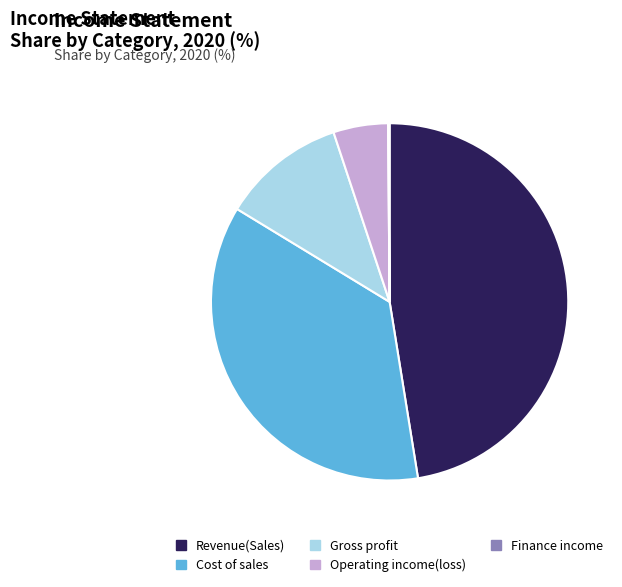

The Operating income(loss) slice represents 5% of the pie. True or false?

True